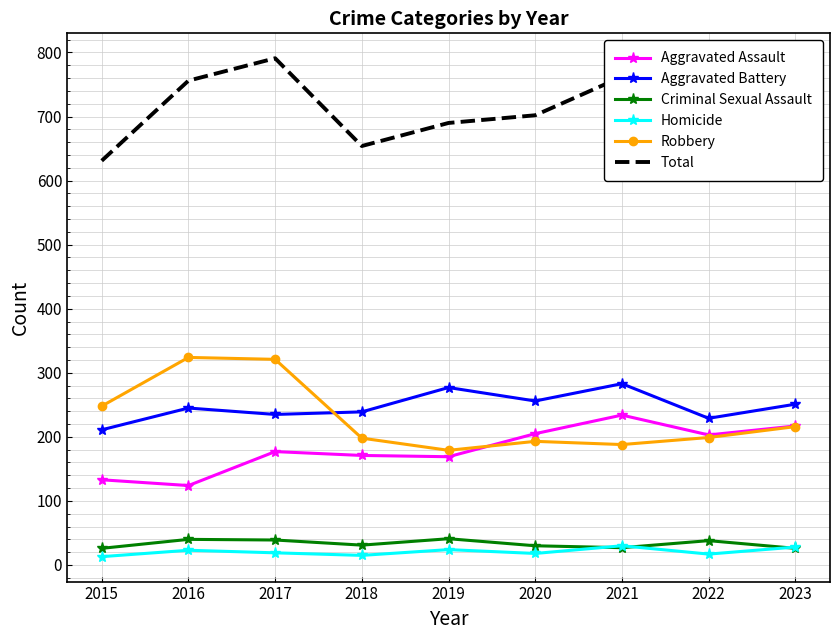

Between 2017 and 2020, which series saw the biggest shift?

Robbery